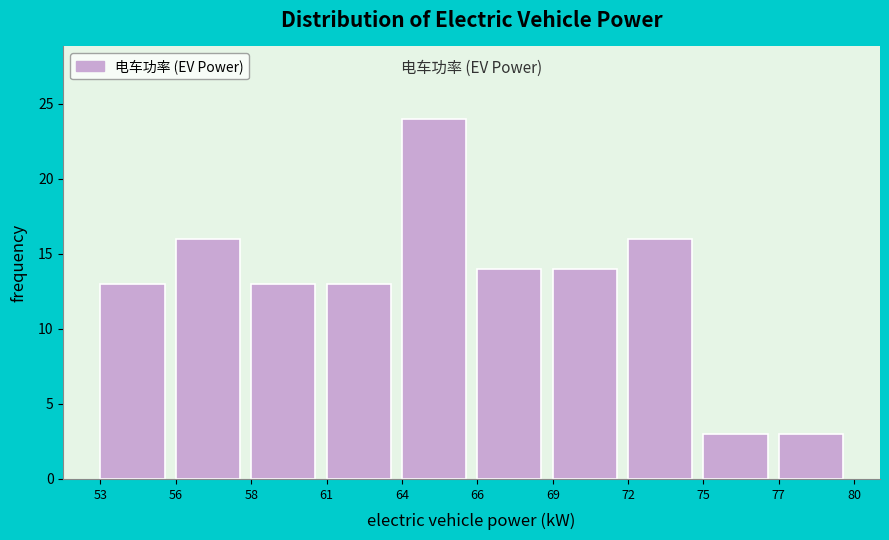

Reading right to left, list all the values displayed in this chart.

3	3	16	14	14	24	13	13	16	13